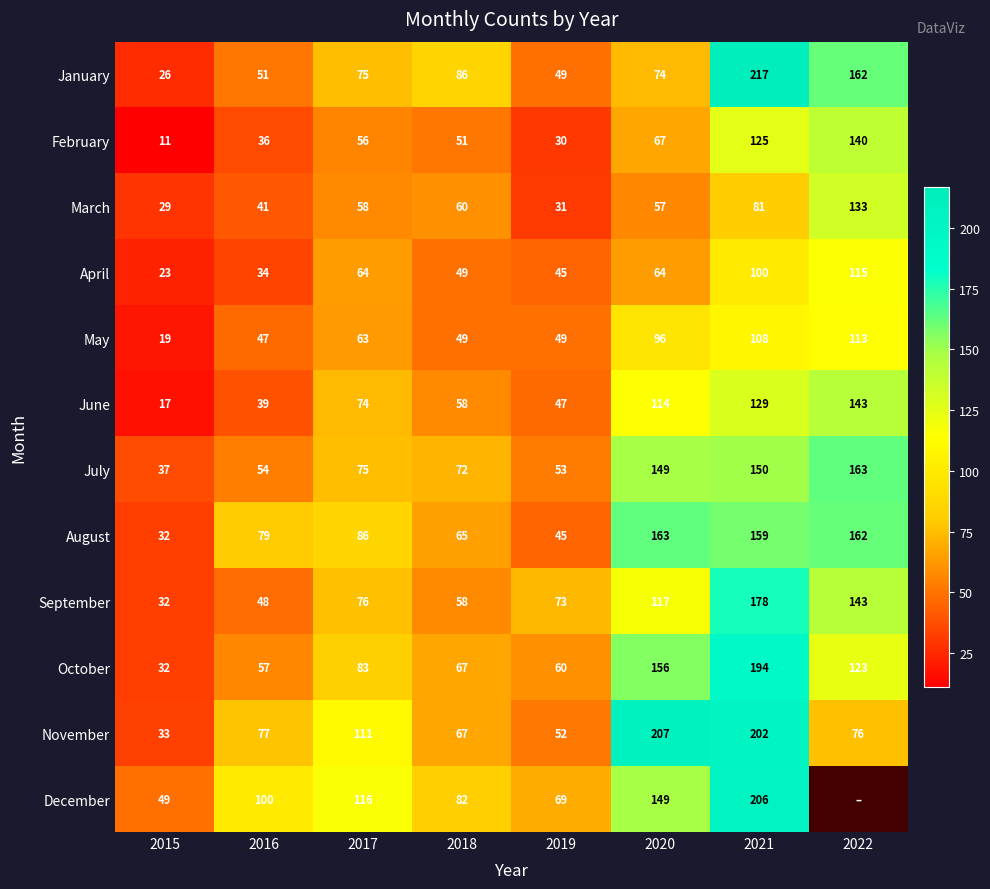

What is the sum of all November values?

825